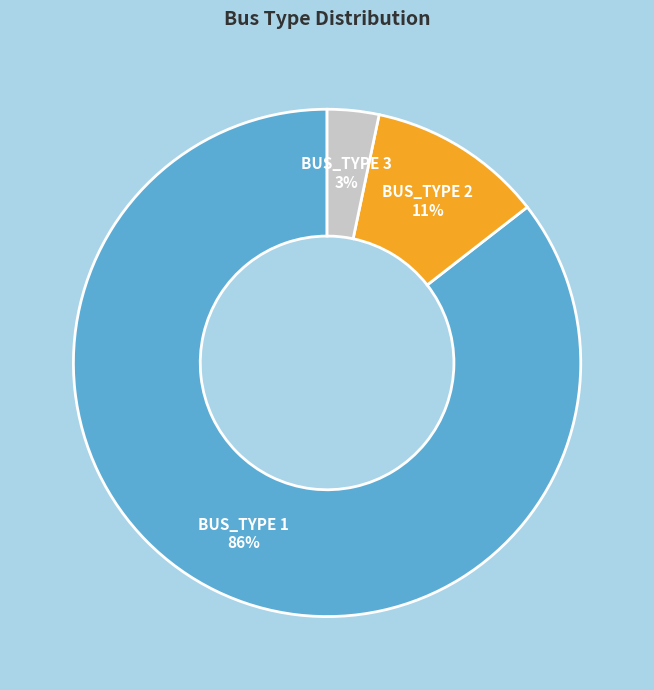

Is the sum of BUS_TYPE 3 and BUS_TYPE 1 greater than half?

Yes